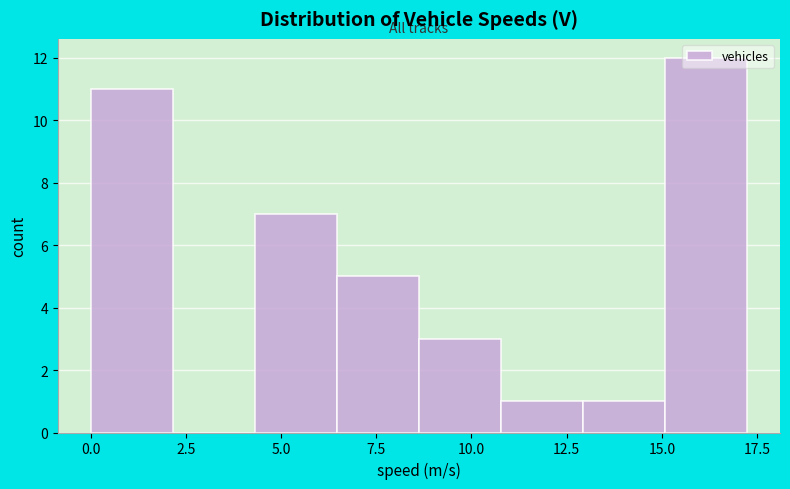

Which range on the x-axis has the tallest bar?

15.0 to 17.0